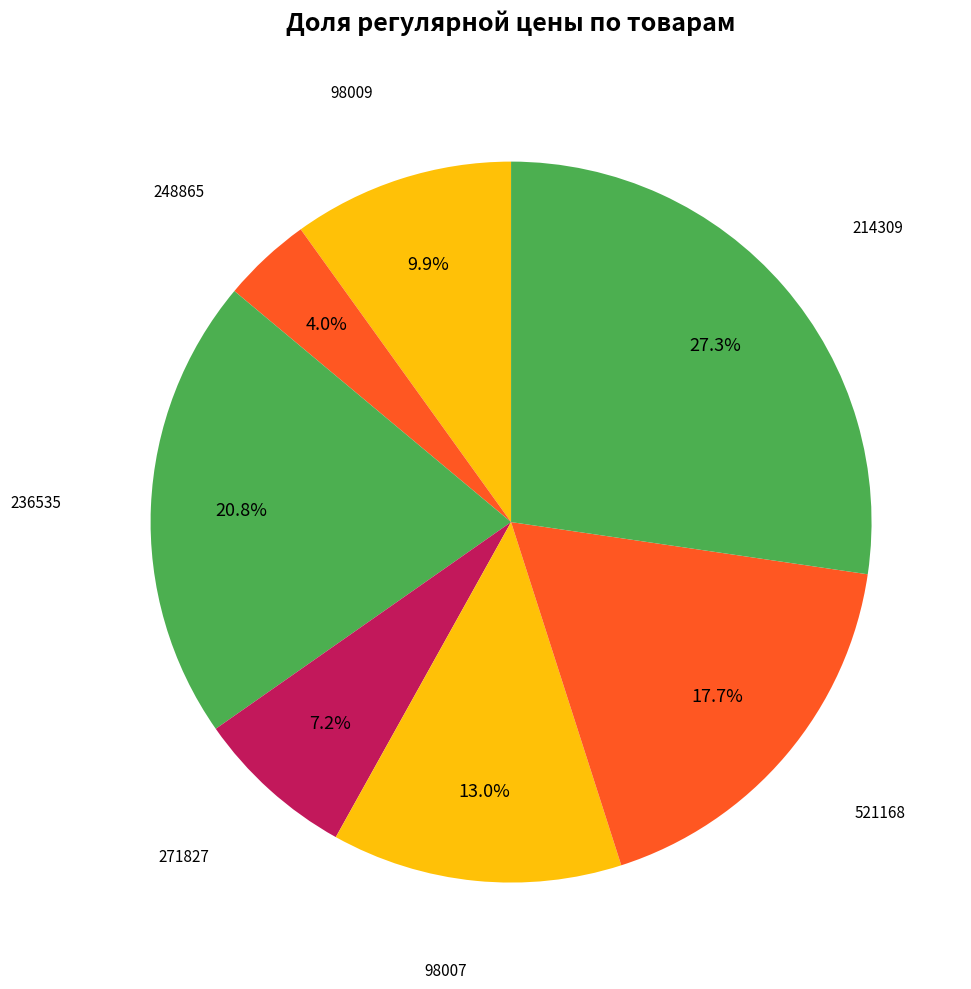

How many slices are in this pie chart?

7